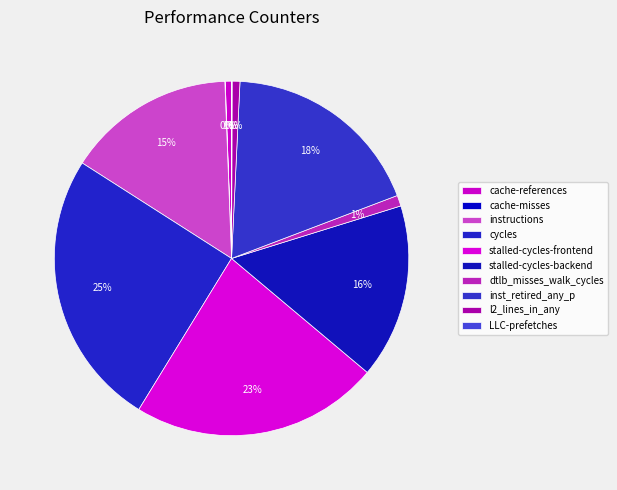

How many segments does this pie chart have?

10